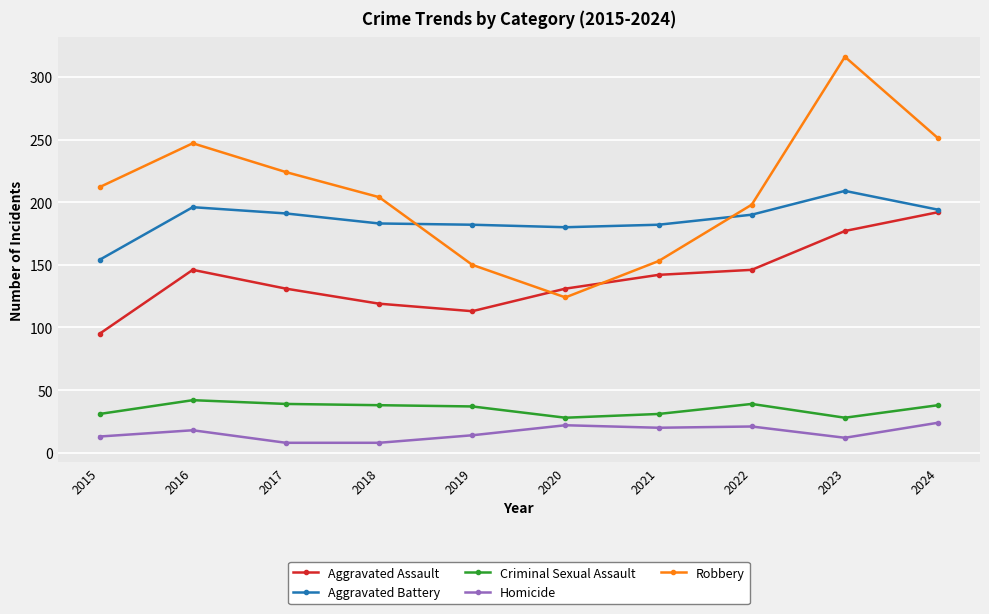

What is the difference between the highest and lowest values at 2015?

199